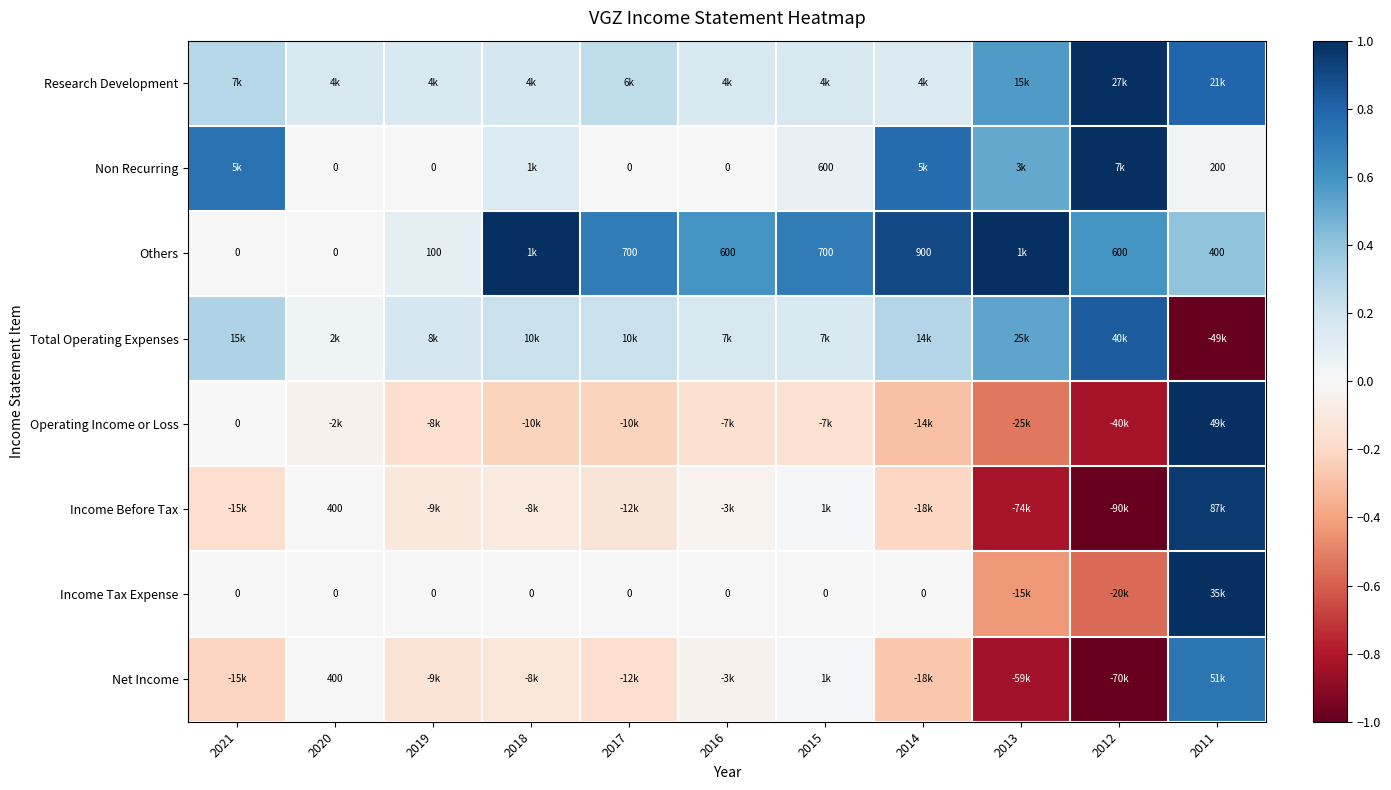

At which label does Income Tax Expense first exceed 0?

2011